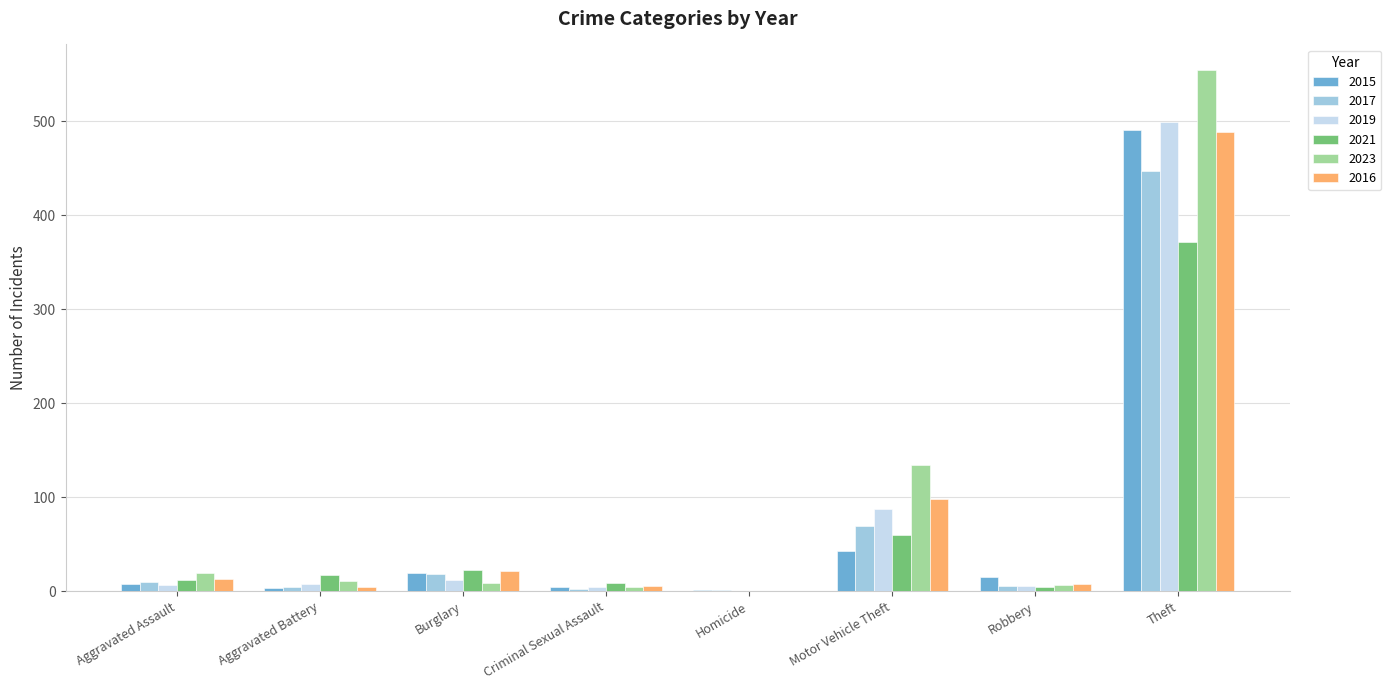

What is the difference between the 2023 values at Aggravated Assault and Theft?

535